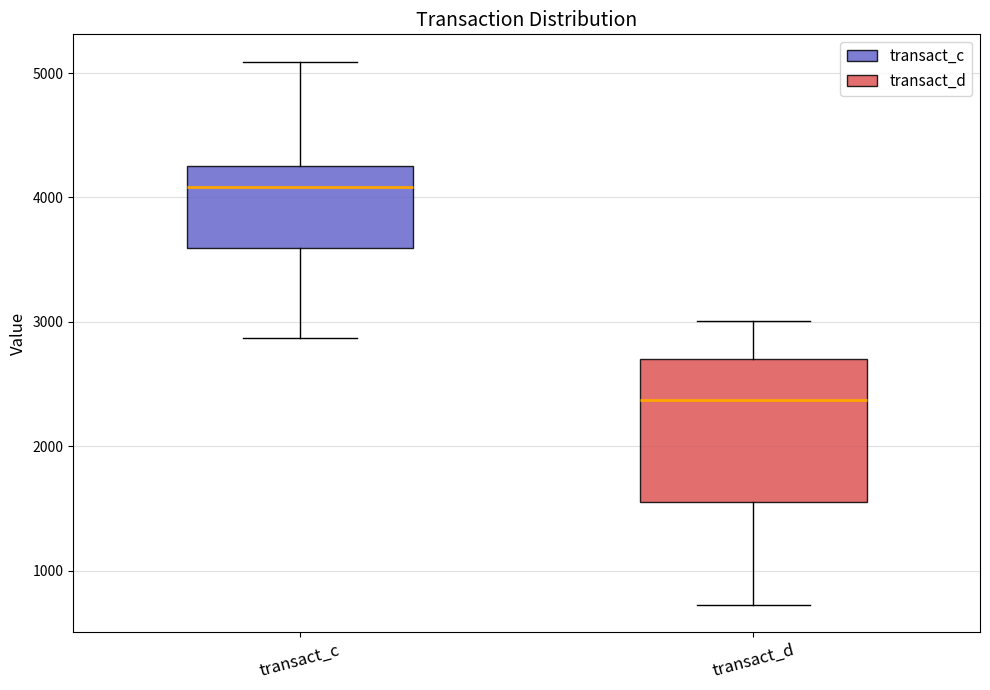

Which box is the tallest, from its lower edge to its upper edge?

transact_d